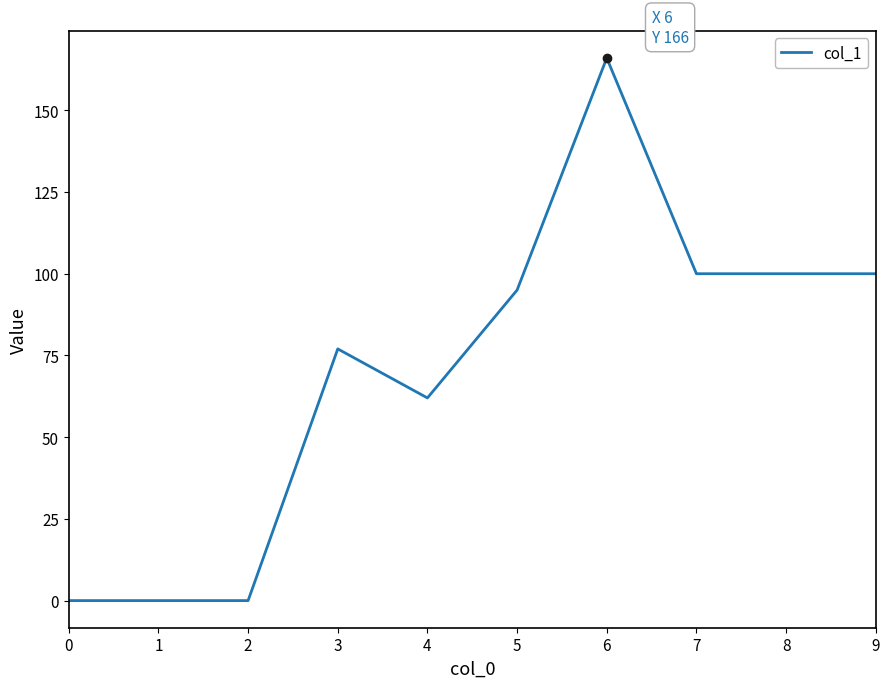

Reading left to right, list all the values displayed in this chart.

0	0	0	77	62	95	166	100	100	100